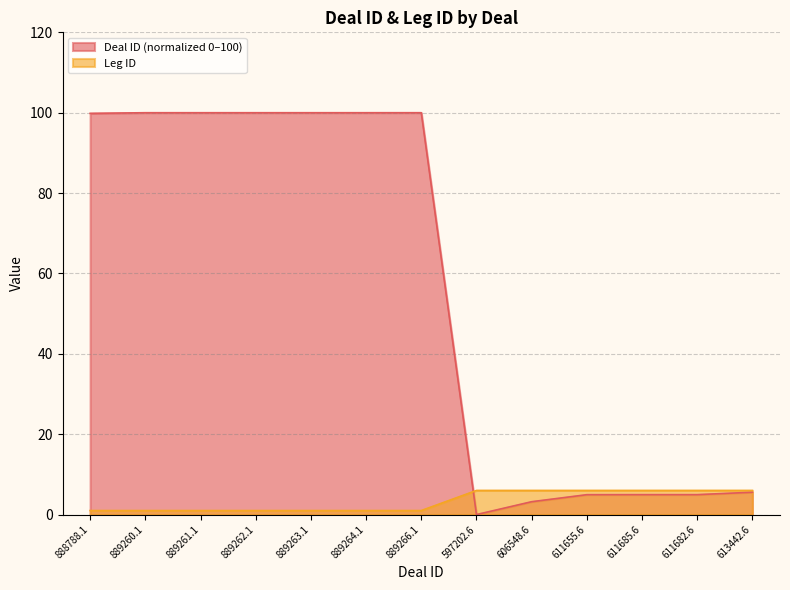

After their last crossing, which series has the higher values: Deal ID or Leg ID?

Leg ID